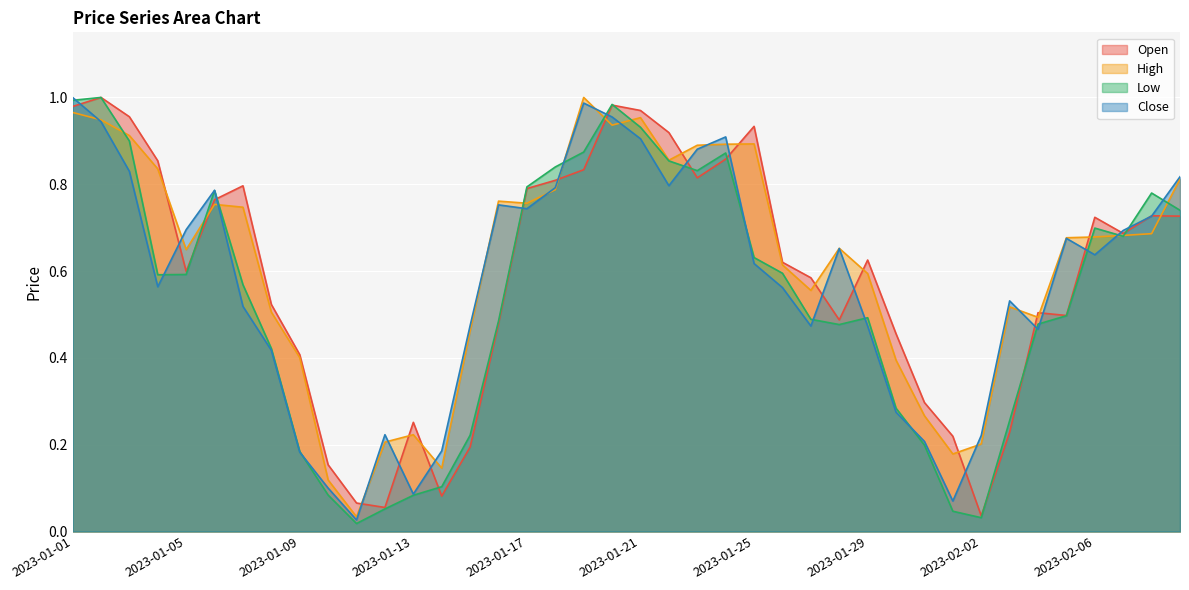

Which series has the largest total across all categories?

High